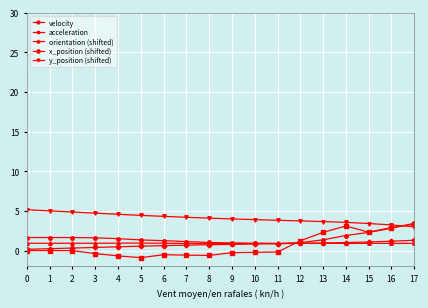

Which series has the widest spread of values?

acceleration